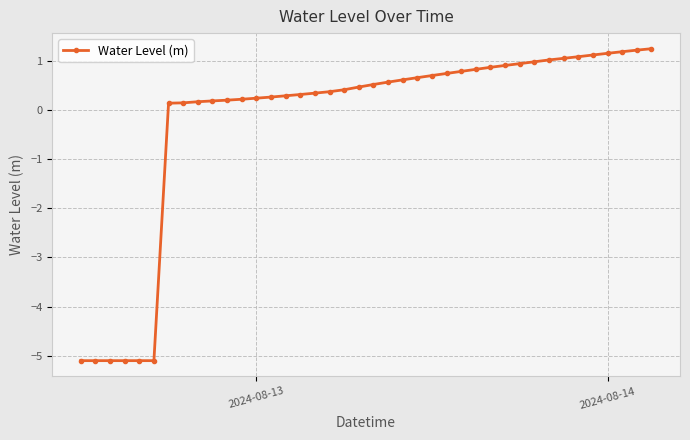

What is the difference between the second highest and second lowest values?

6.3